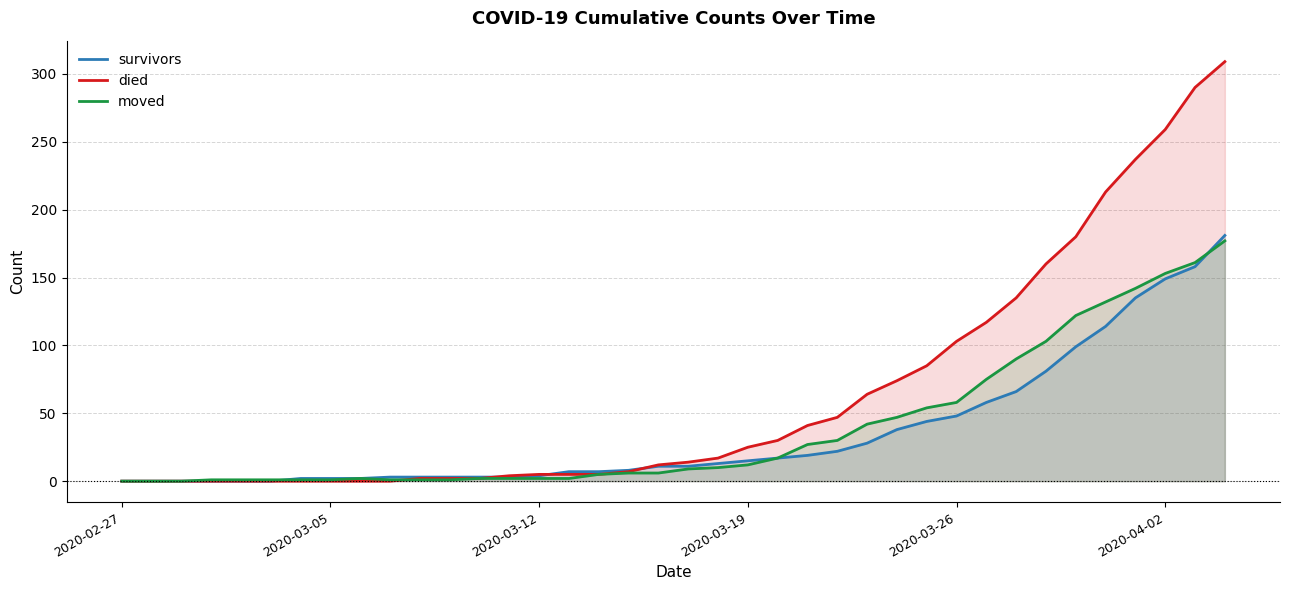

What is the difference between the highest and lowest values at 2020-03-05?

2